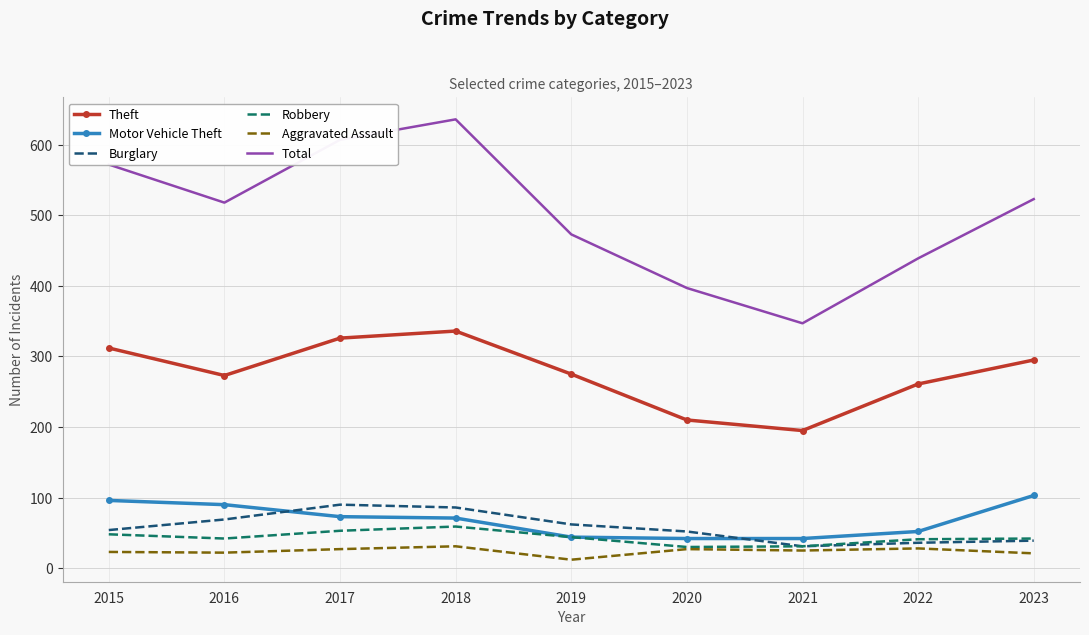

What are all the series names shown in the legend?

Theft, Motor Vehicle Theft, Burglary, Robbery, Aggravated Assault, Total